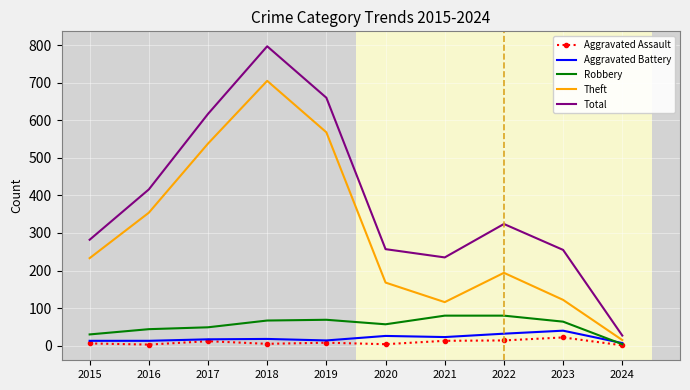

What is the difference between the second highest and second lowest values in the Aggravated Assault series?

11